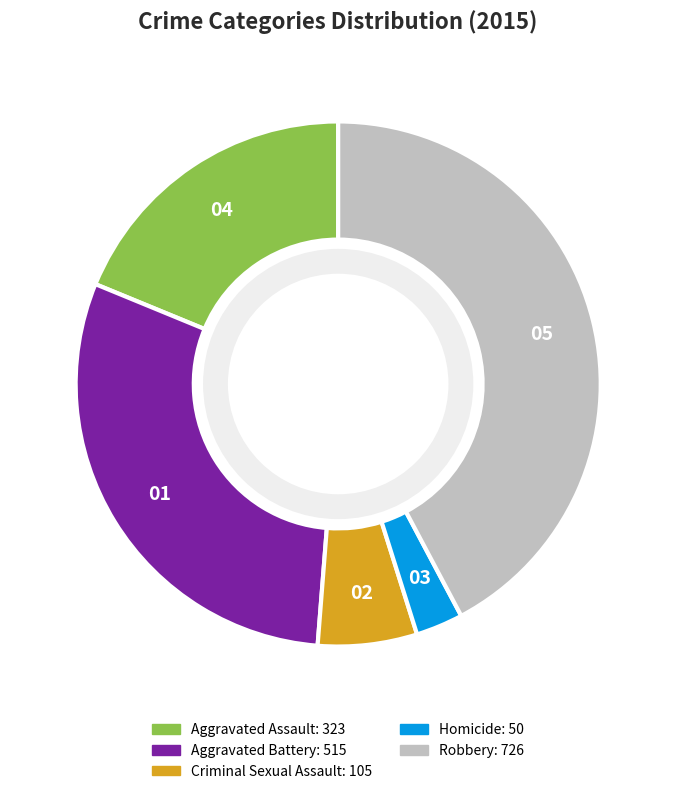

Does any single category account for the majority?

No